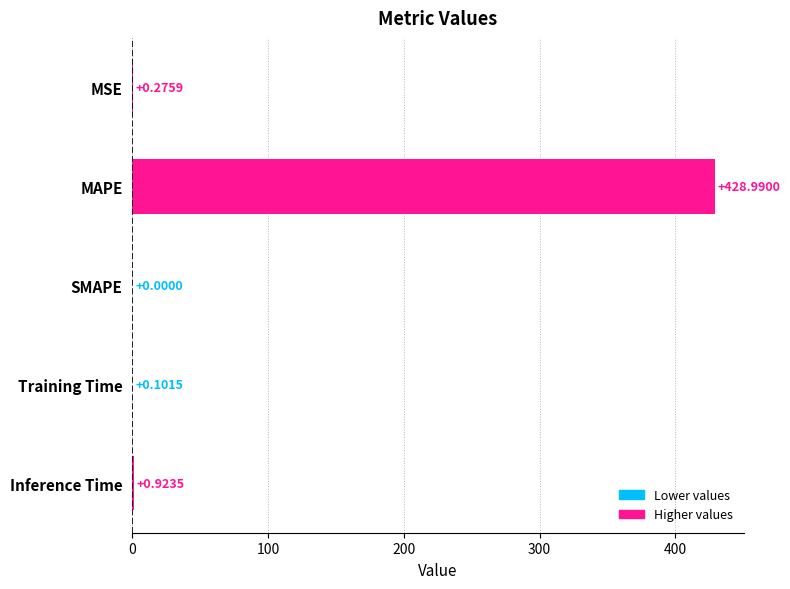

Between Inference Time and MAPE, which is larger?

MAPE